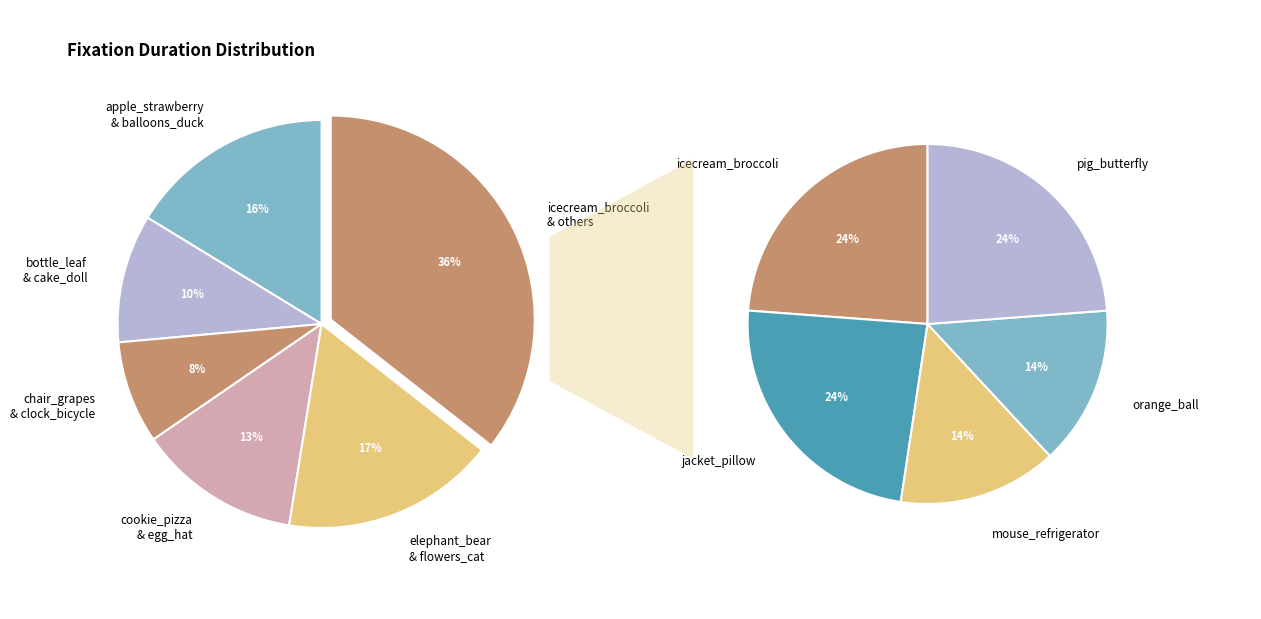

To the nearest percent, what is the difference between the pig_butterfly and egg_hat slice percentages?

4%